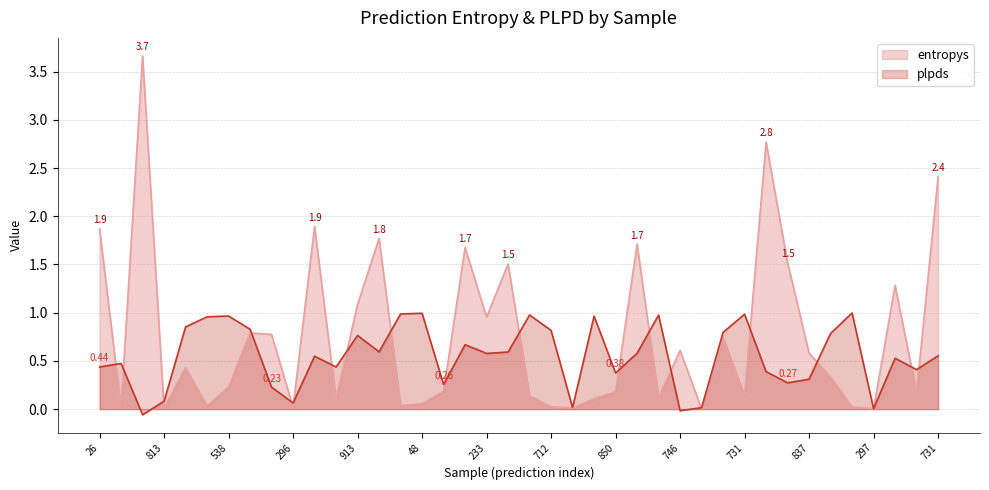

What is the label of the 2nd point from the left?

829